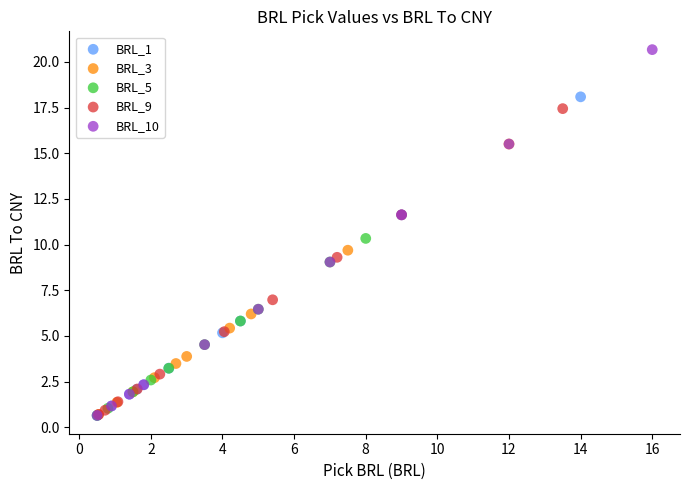

Which series contains the highest Y value?

BRL_10